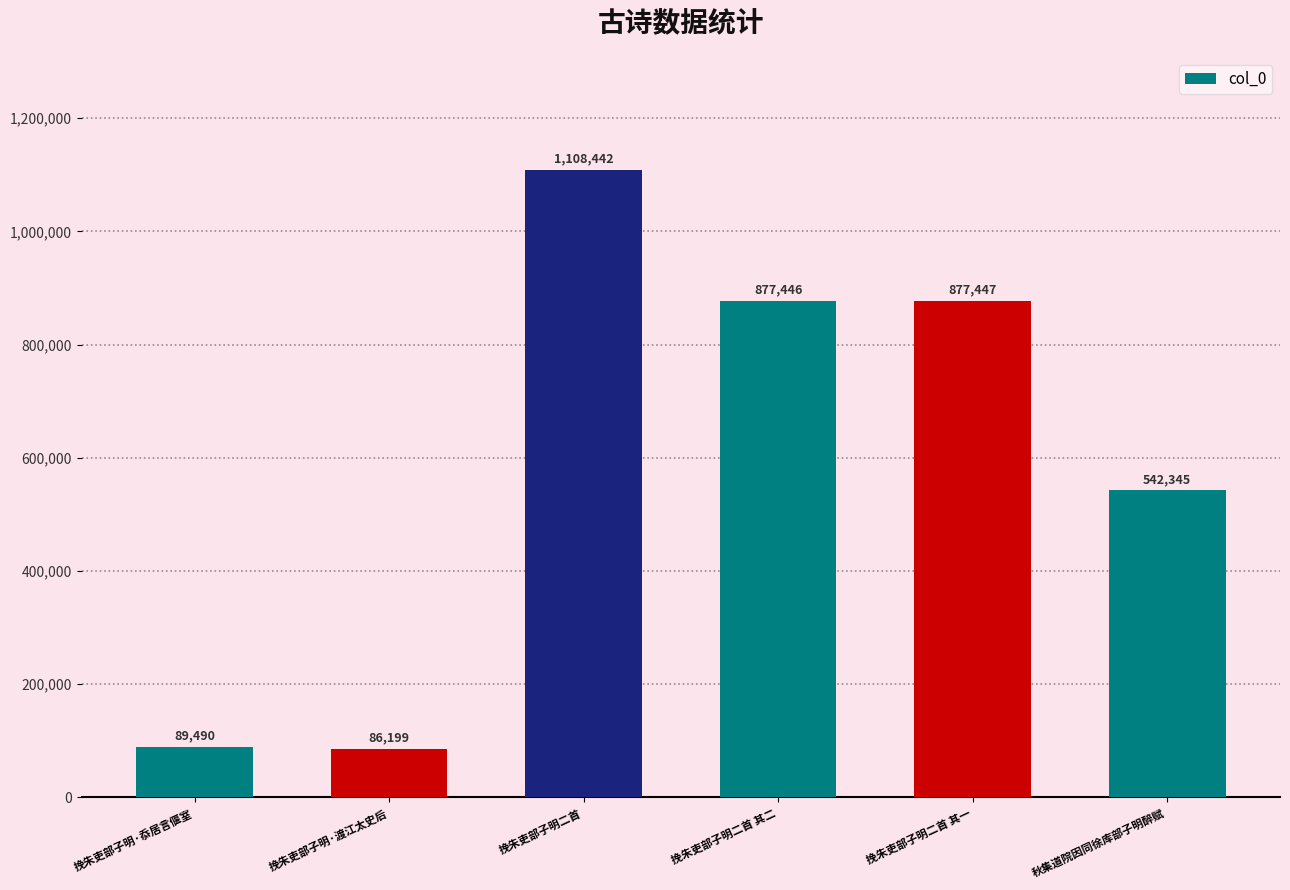

Reading left to right, transcribe all the data shown in this chart.

挽朱吏部子明·忝居言偃室=89490	挽朱吏部子明·渡江太史后=86199	挽朱吏部子明二首=1108442	挽朱吏部子明二首 其二=877446	挽朱吏部子明二首 其一=877447	秋集道院因同徐库部子明醉赋=542345